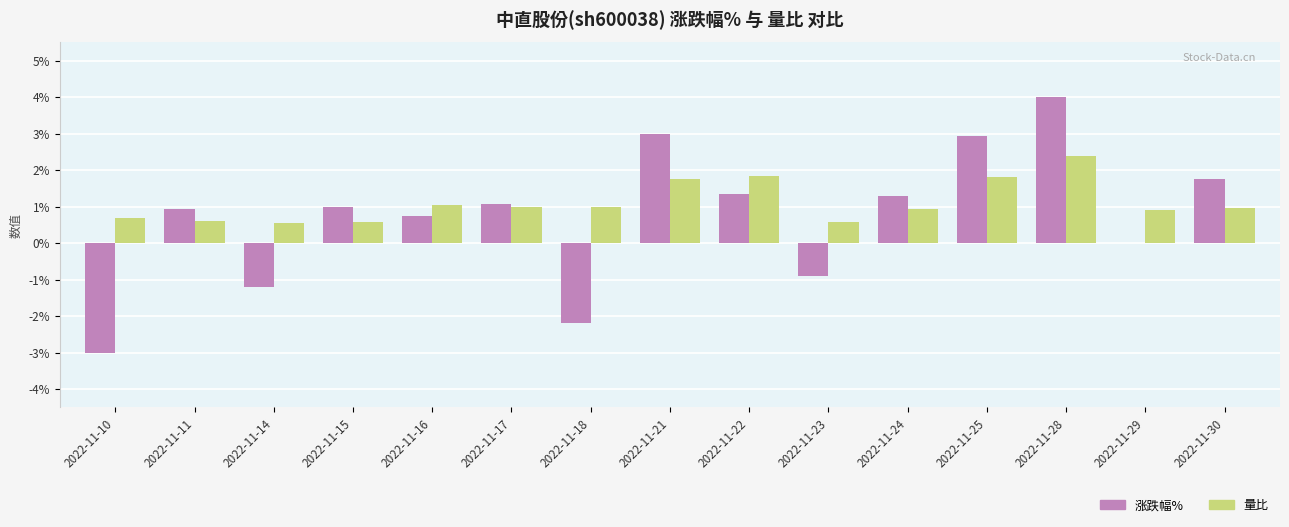

What are all the series names shown in the legend?

涨跌幅%, 量比